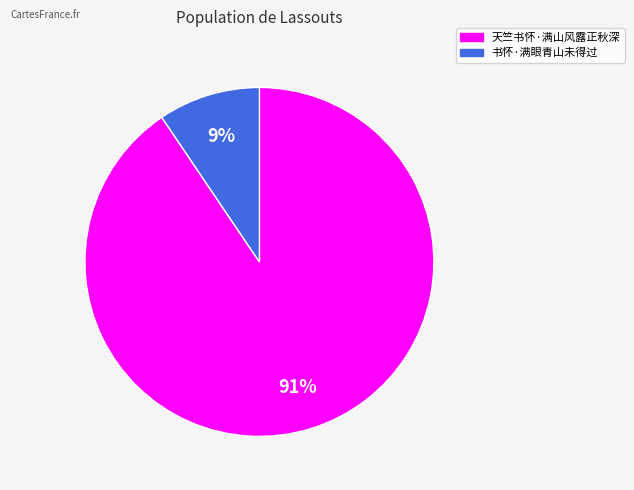

What is the majority slice?

天竺书怀·满山风露正秋深